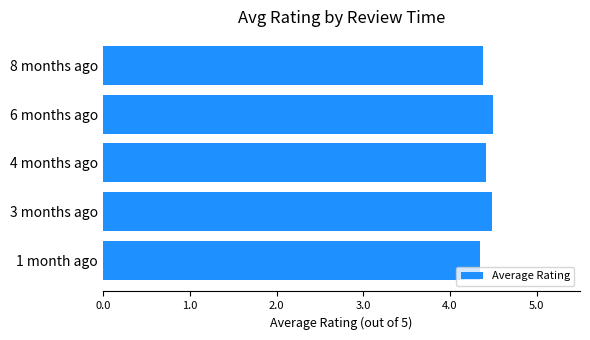

What is the difference between the maximum and second lowest values?

0.1